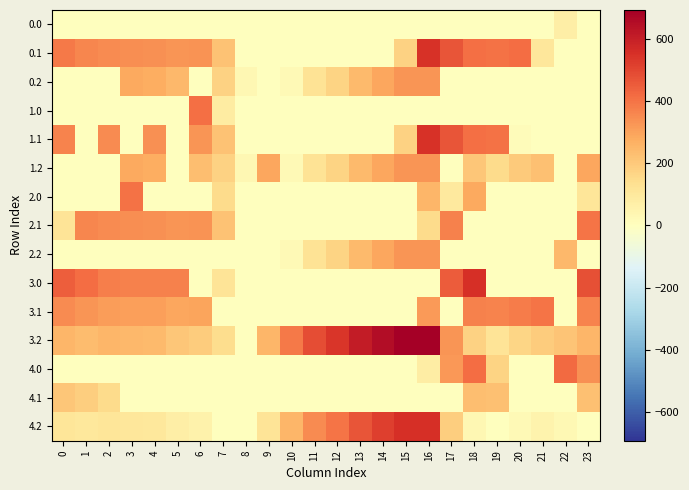

Which label corresponds to the largest value in the chart?

16